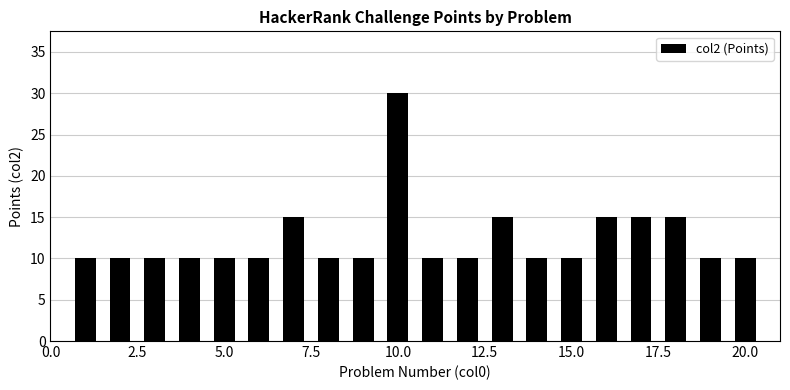

What is the value of the 15th bar from the left?

10